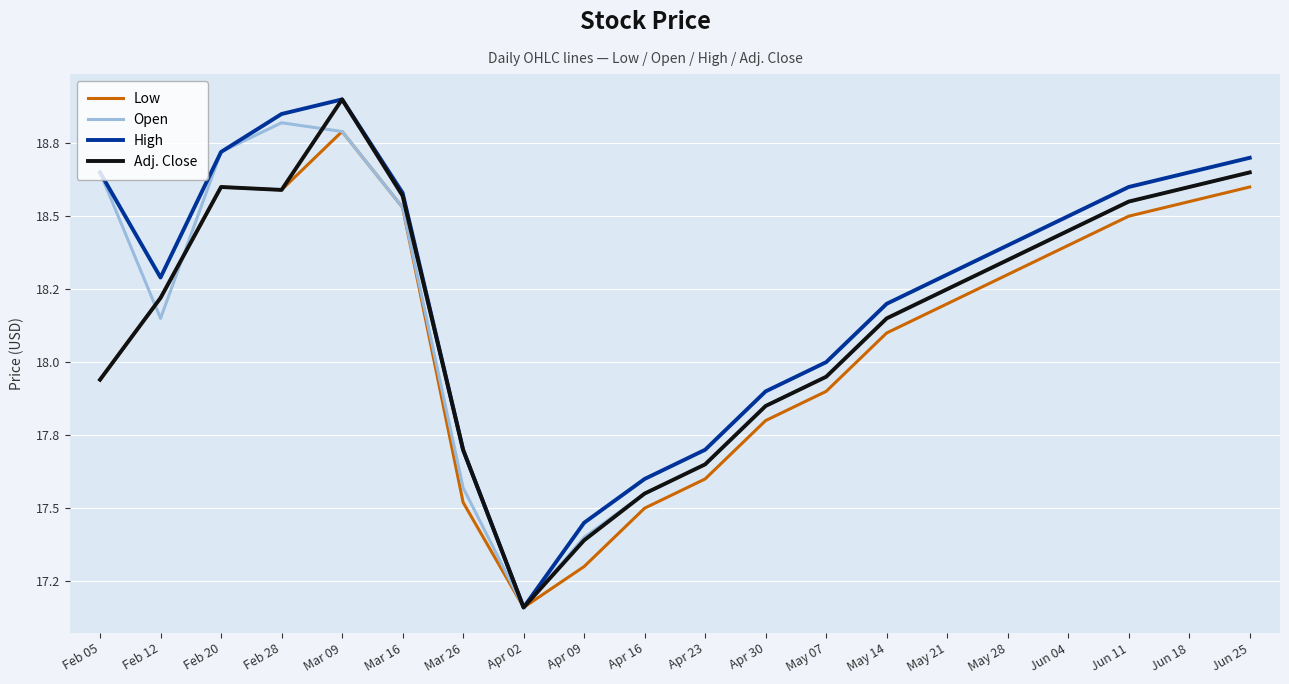

The value of High at Apr 30 is 4.7. True or false?

False